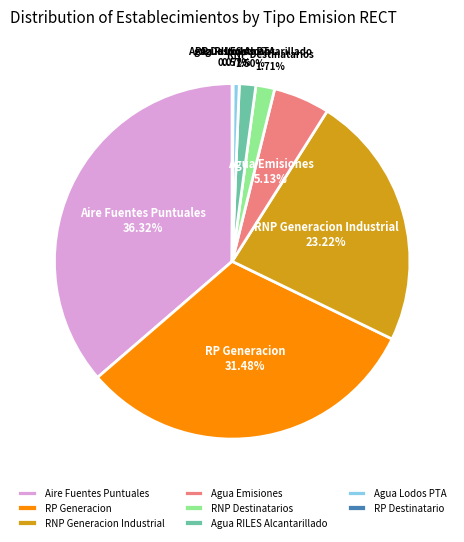

Which category has the biggest portion of the pie?

Aire Fuentes Puntuales